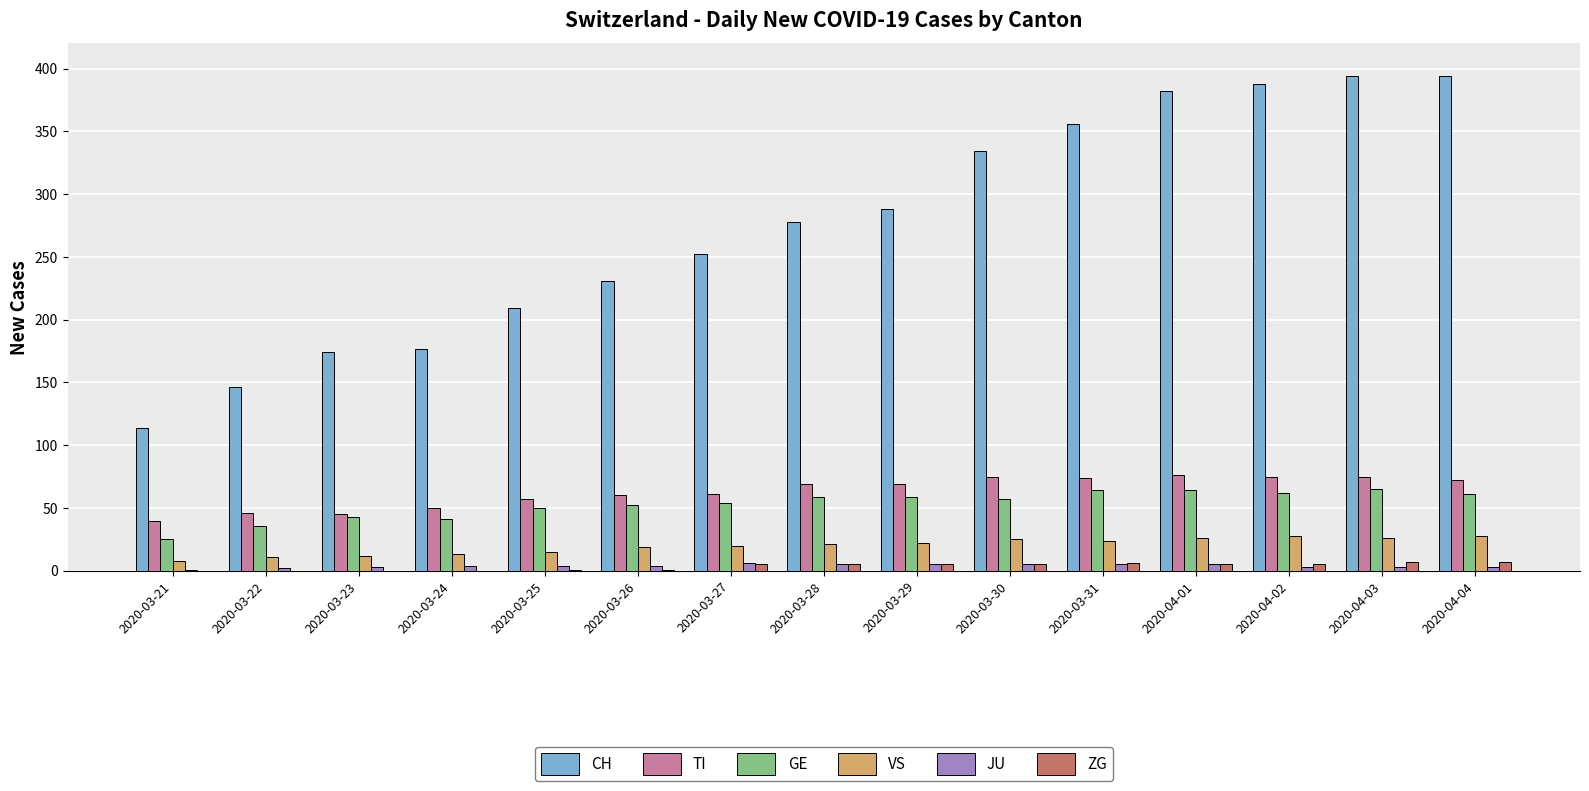

What is the greatest value displayed?

394